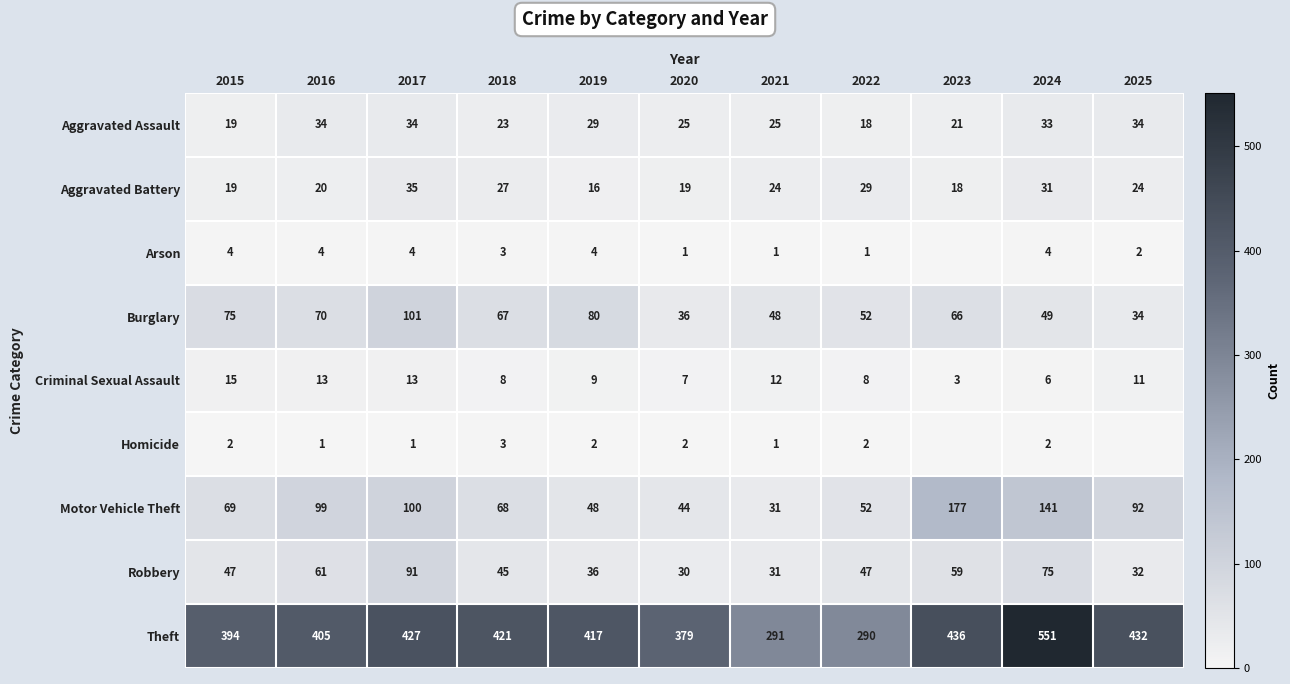

Which has a higher value, 2024 or 2017?

2017